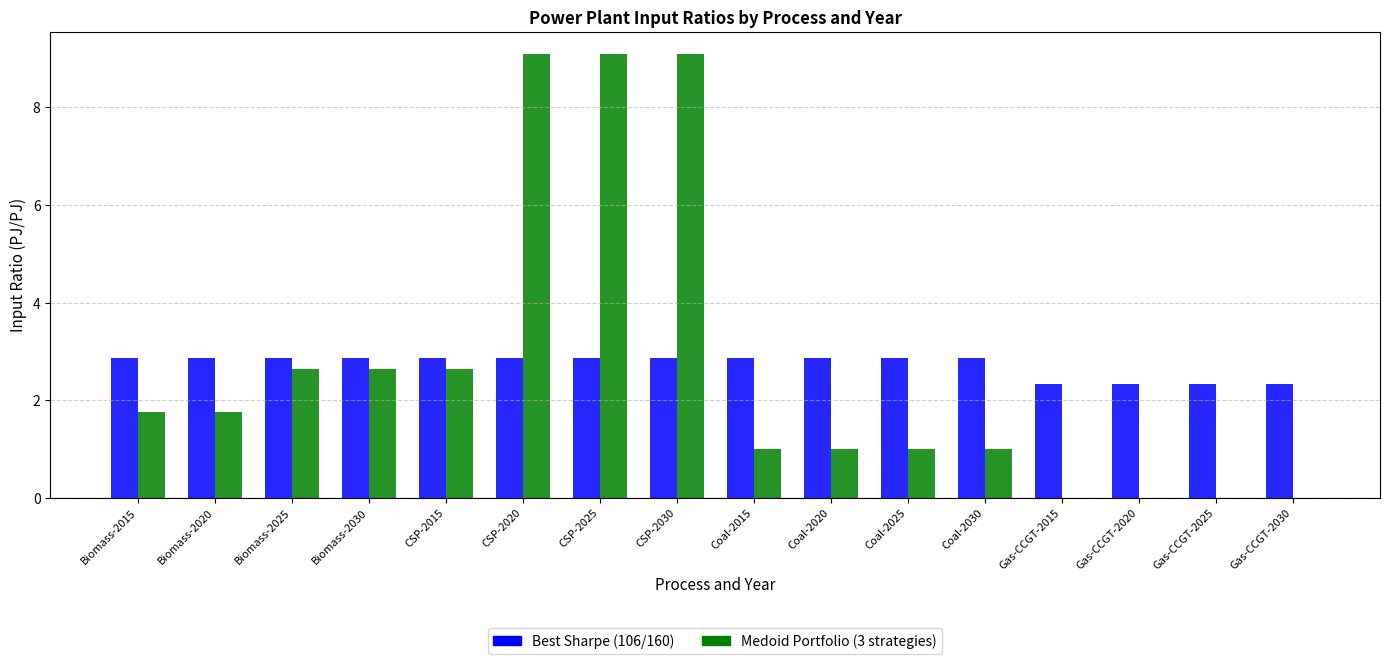

Is the value of Medoid Portfolio (3 strategies) at CSP-2030 greater than the value of Best Sharpe (106/160) at Coal-2030?

Yes